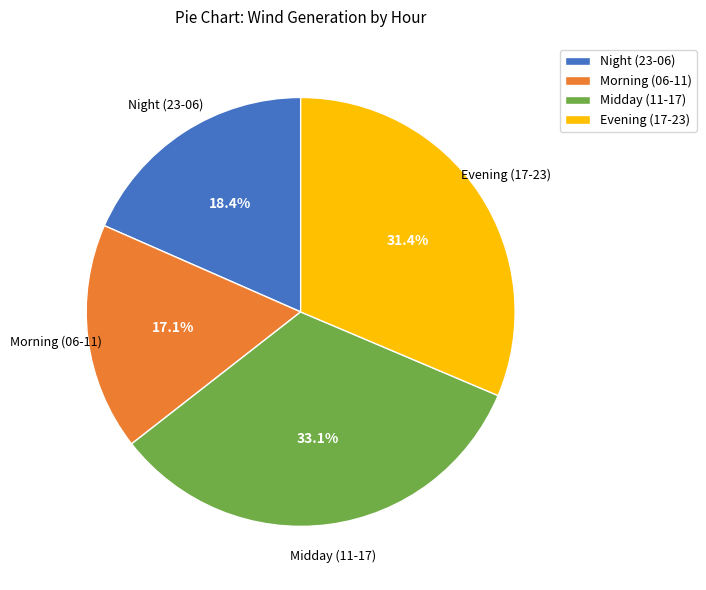

Between Midday (11-17) and Morning (06-11), which is larger?

Midday (11-17)